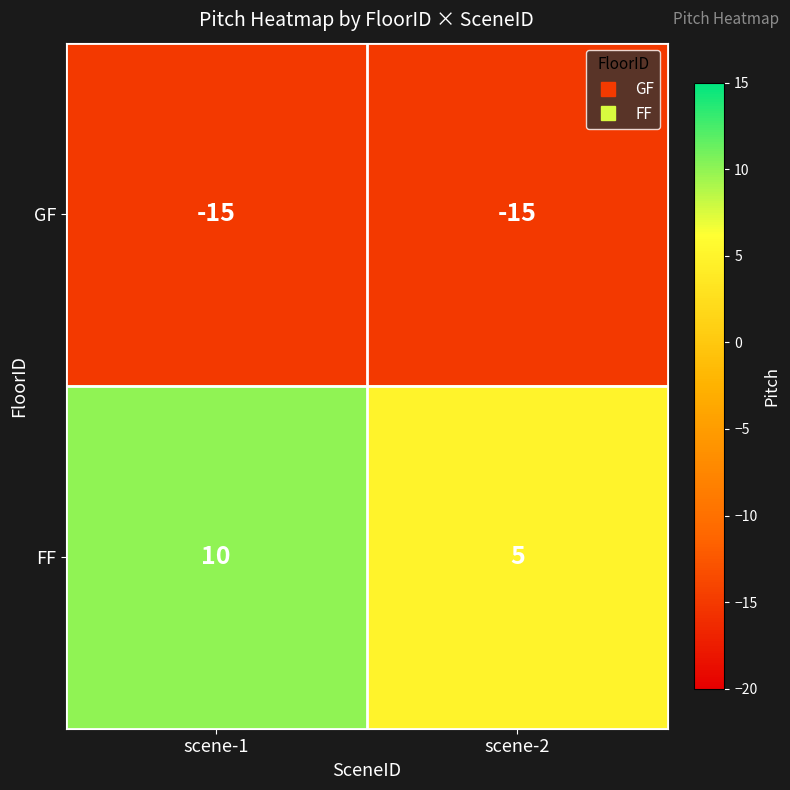

At scene-1, list the series in order from largest to smallest.

FF, GF